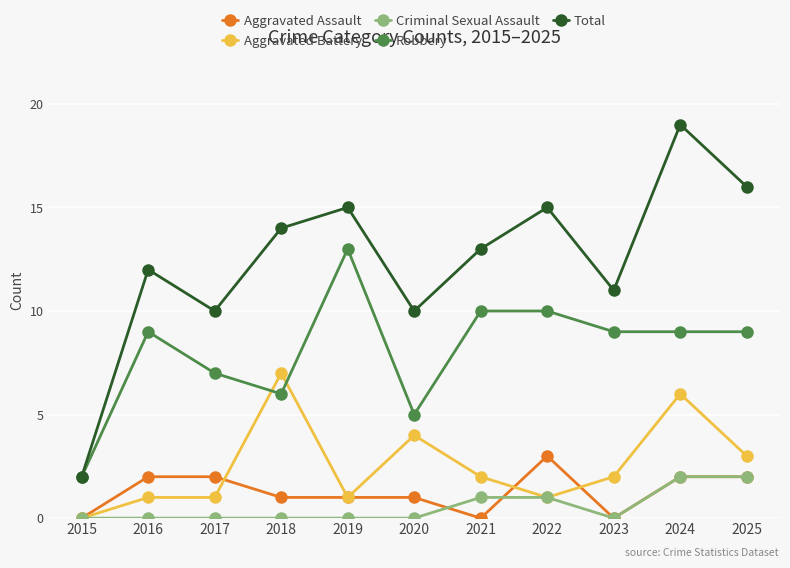

Reading left to right, transcribe all the data shown in this chart.

Aggravated Assault: 0	2	2	1	1	1	0	3	0	2	2
Aggravated Battery: 0	1	1	7	1	4	2	1	2	6	3
Criminal Sexual Assault: 0	0	0	0	0	0	1	1	0	2	2
Robbery: 2	9	7	6	13	5	10	10	9	9	9
Total: 2	12	10	14	15	10	13	15	11	19	16